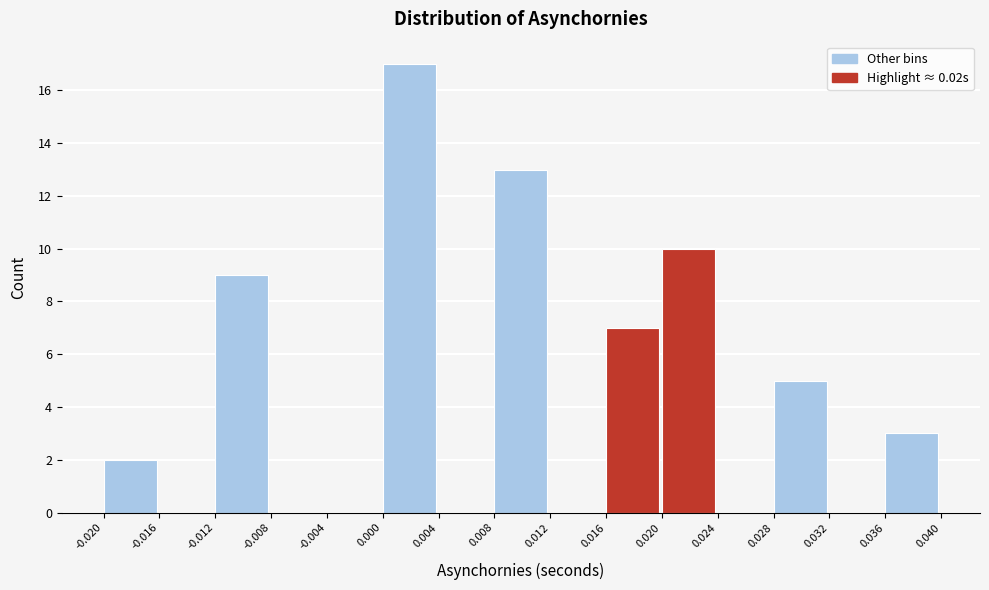

Over which range of the x-axis is the bar tallest?

0.000 to 0.004